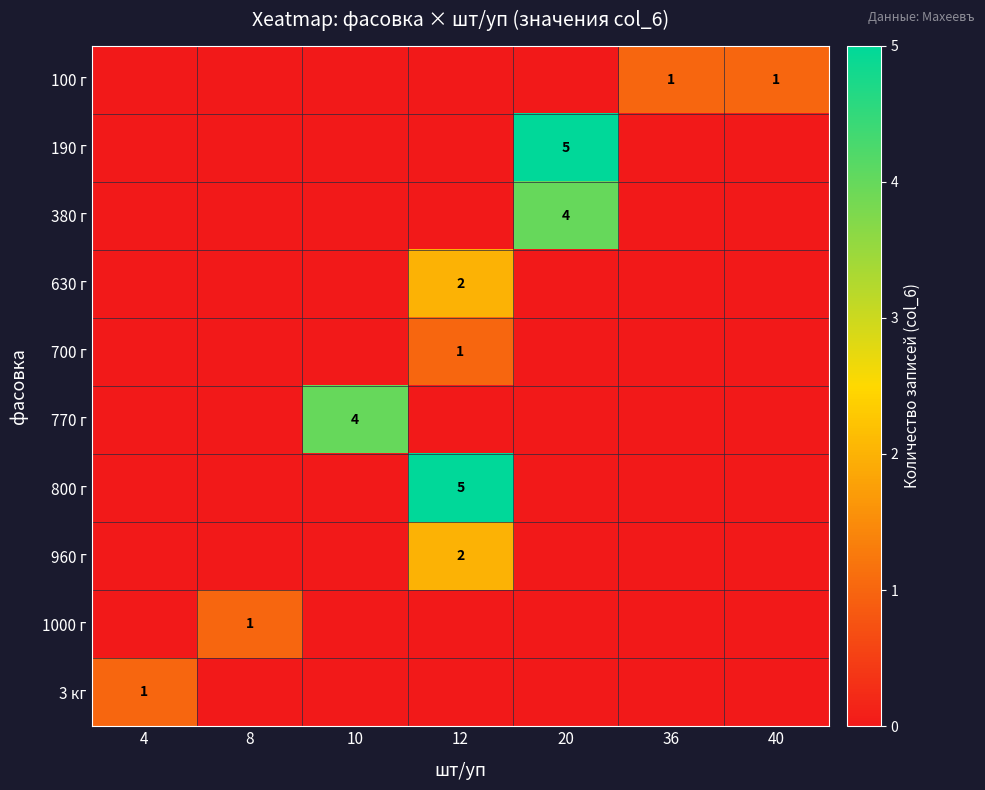

At which category is the sum across all series the highest?

12